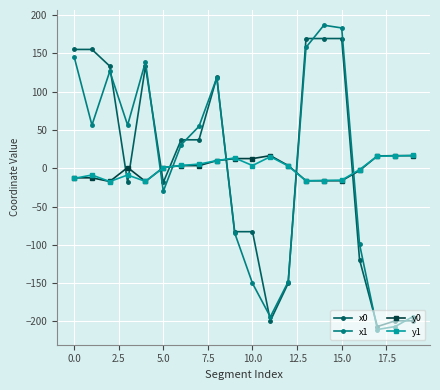

True or false: x0 has more than 0 interior local peaks.

True